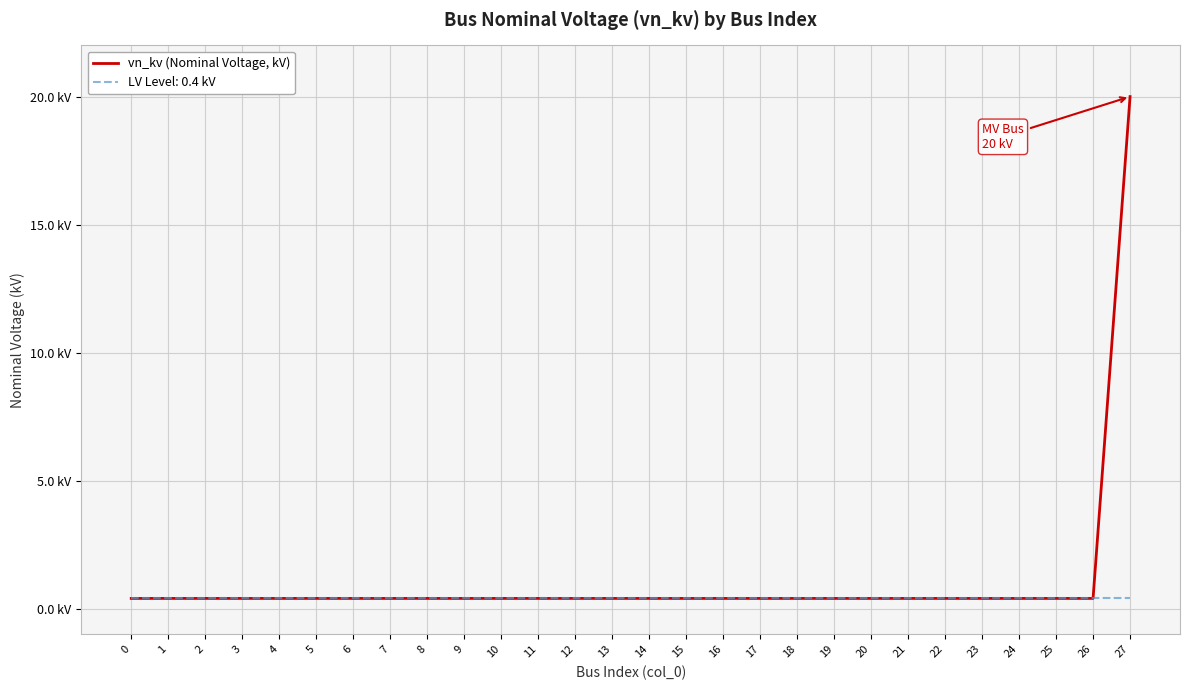

Does the chart display data point markers on the line(s)?

No